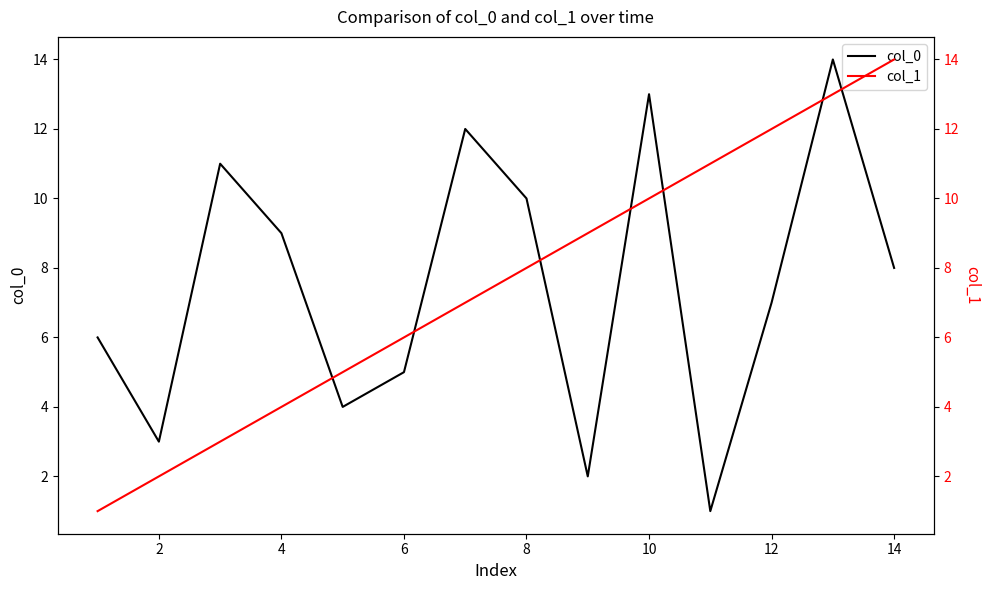

How many distinct data groups are displayed?

2